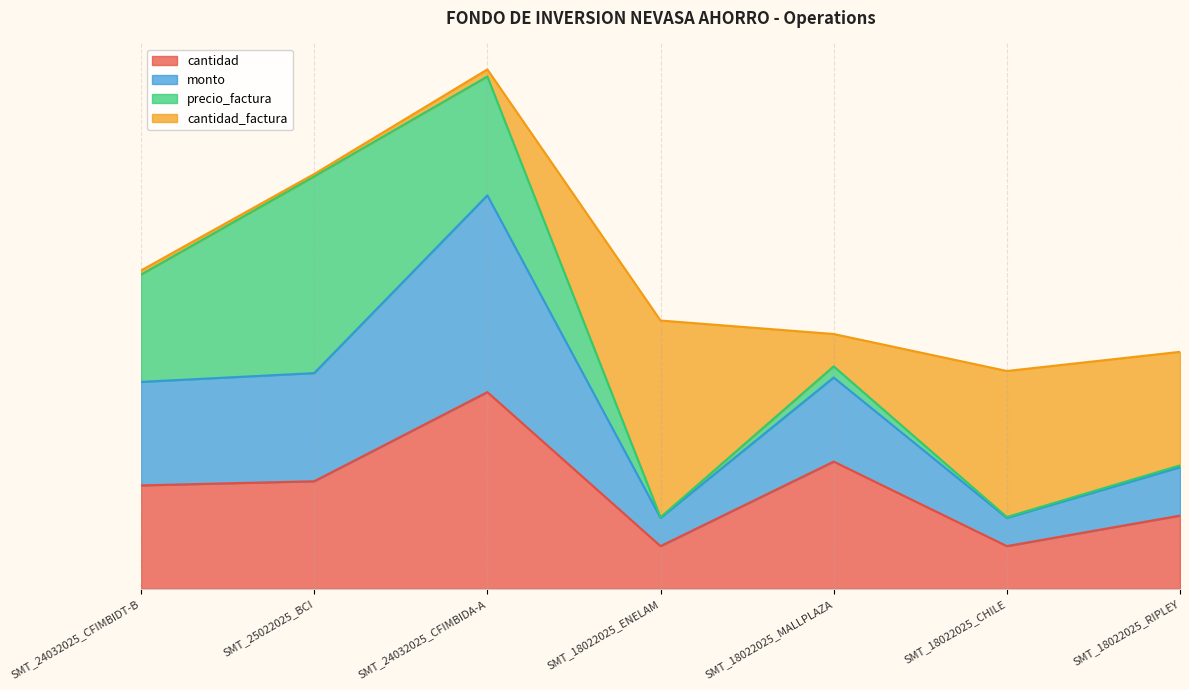

True or false: monto and cantidad cross at least once.

False